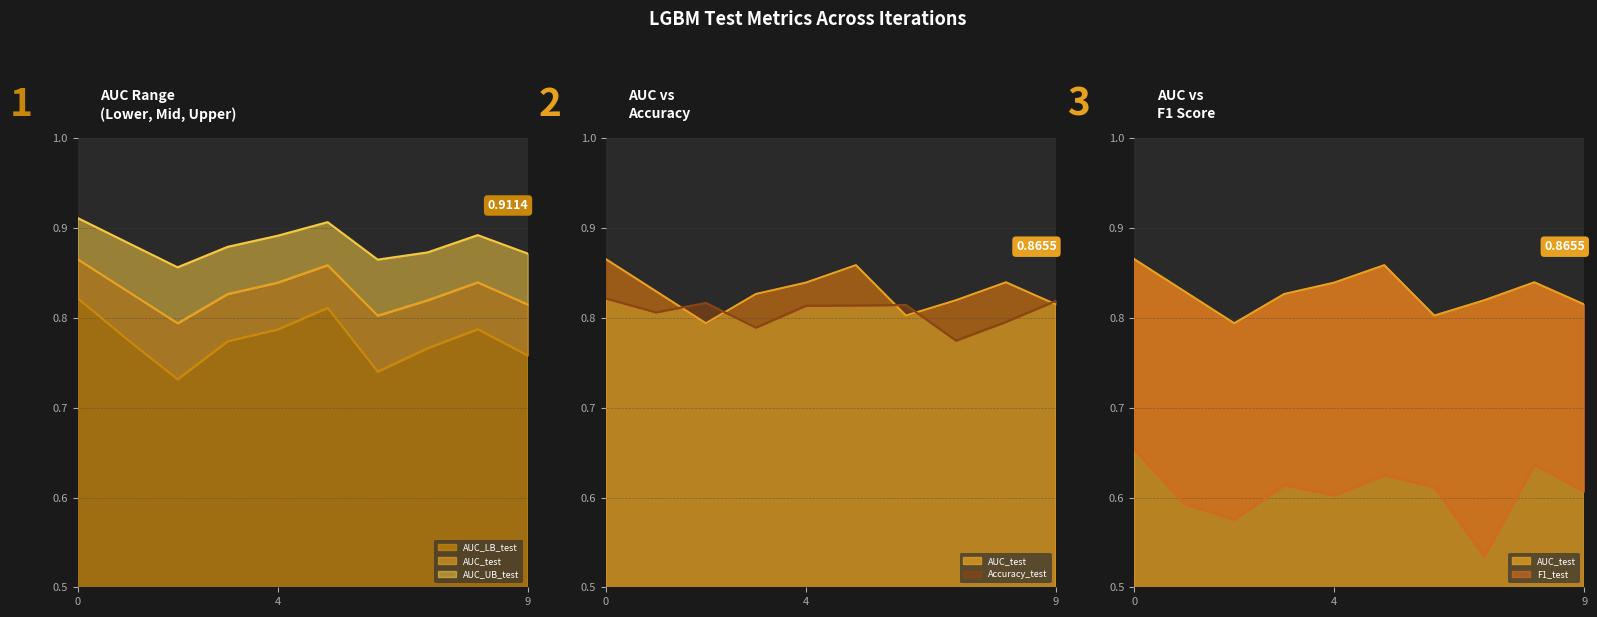

At which category does AUC_test reach its first local peak?

5